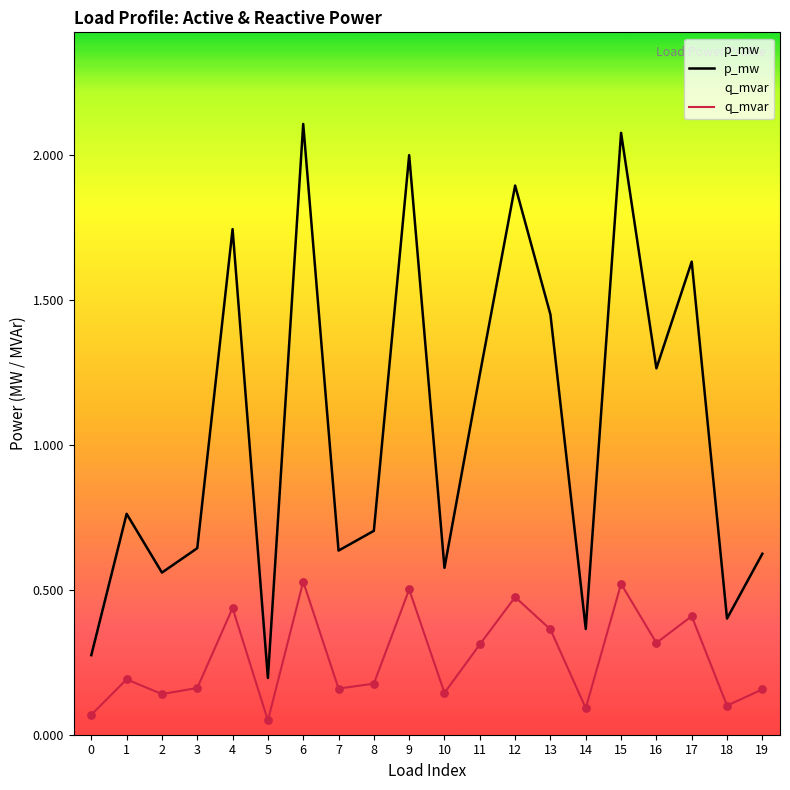

Which series has the largest Y range (max minus min)?

p_mw